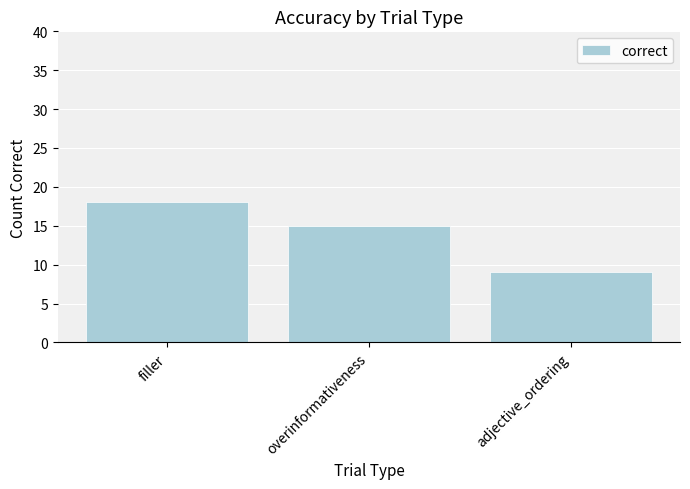

Which label corresponds to the largest value in the chart?

filler